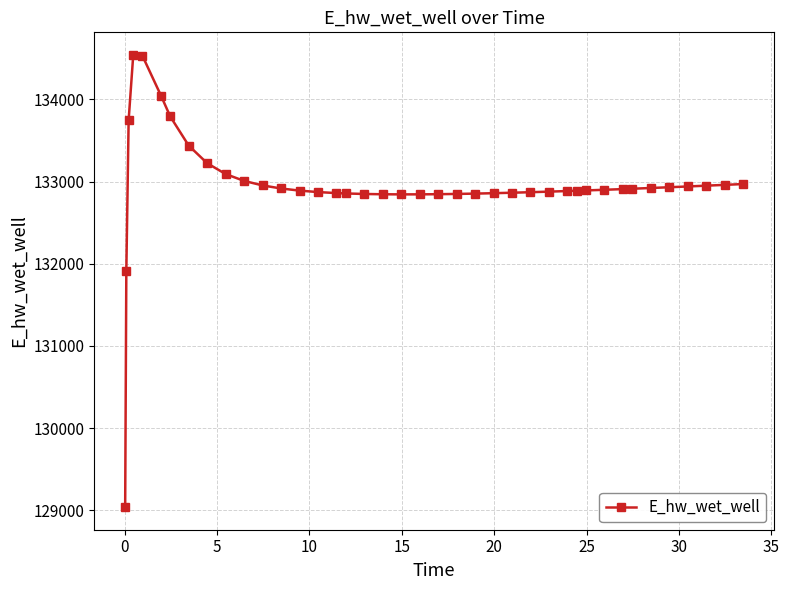

How many lines are shown in the chart?

1